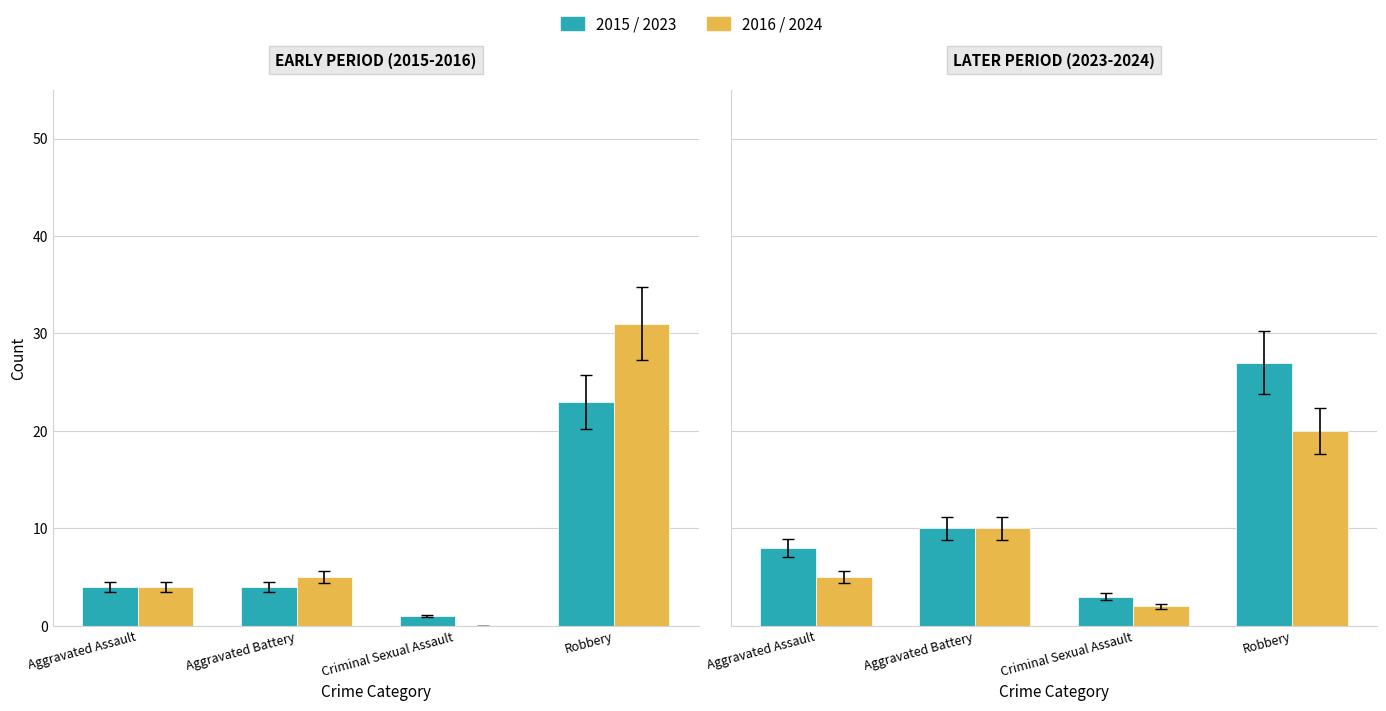

At which category is the sum across all series the highest?

Robbery